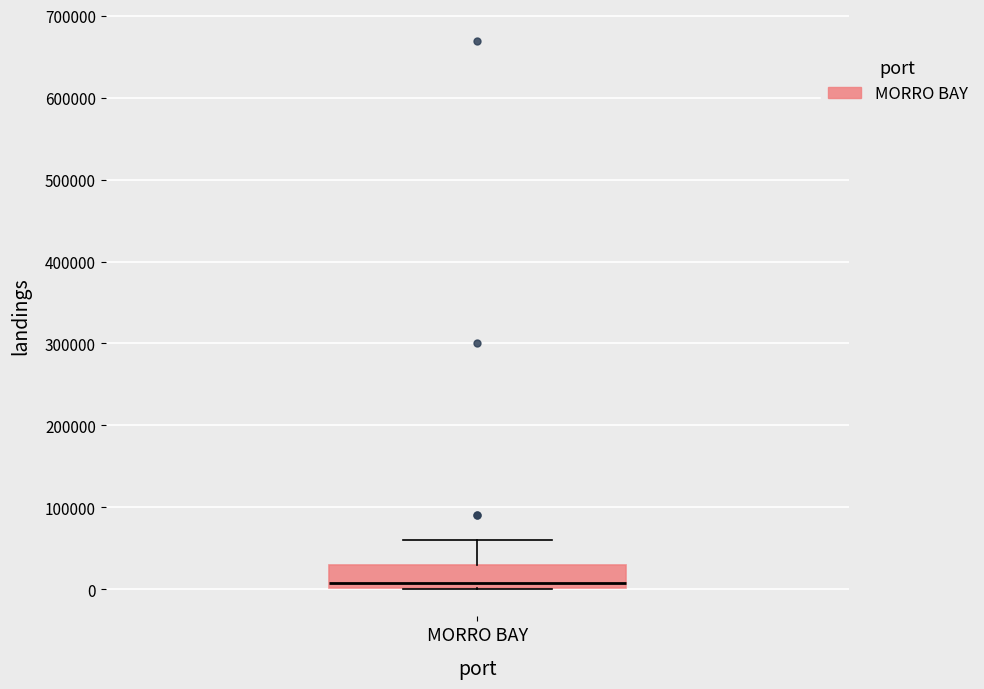

Transcribe this box plot: give where the median line is, the range the box spans, and where the two whiskers end, as read against the y-axis. The values are not printed on the chart, so give them approximately, as read against the axis.

median 10000, box 0 to 30000, whiskers 0 to 60000